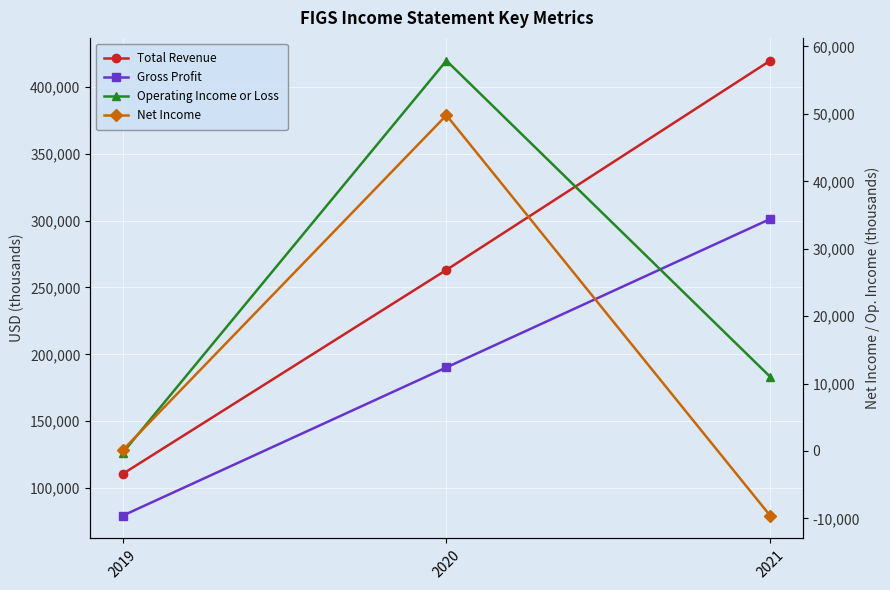

Which series has the widest spread of values?

Total Revenue